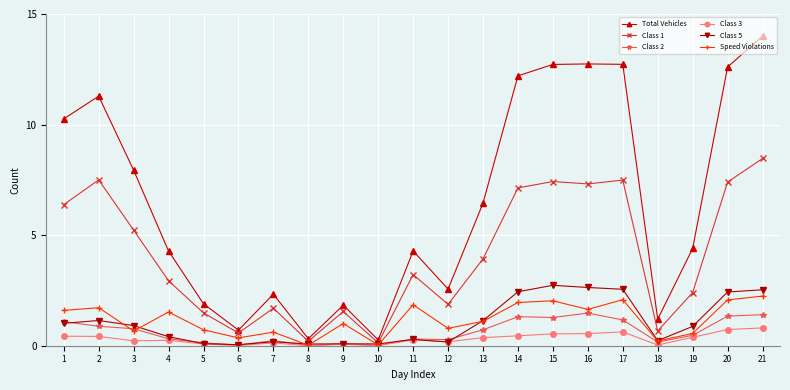

How many categories are shown in the chart?

21